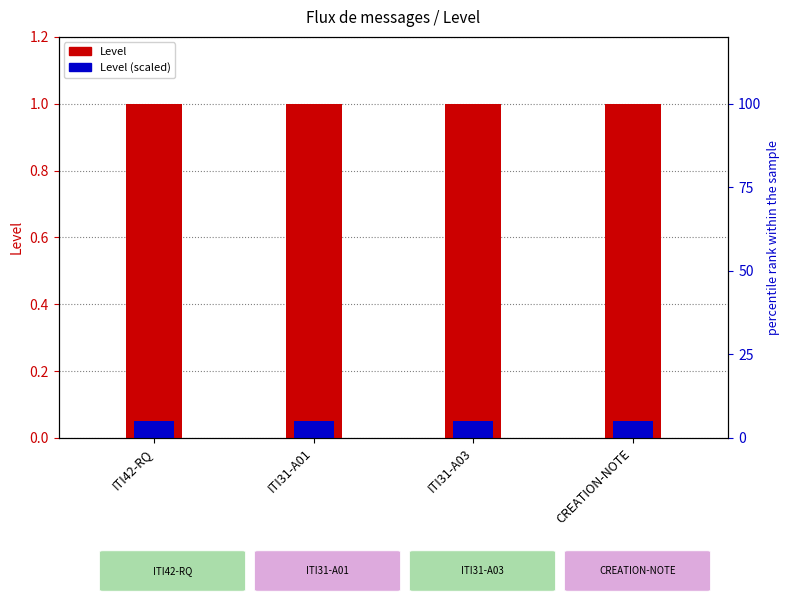

What is the maximum value for Level (scaled)?

0.1